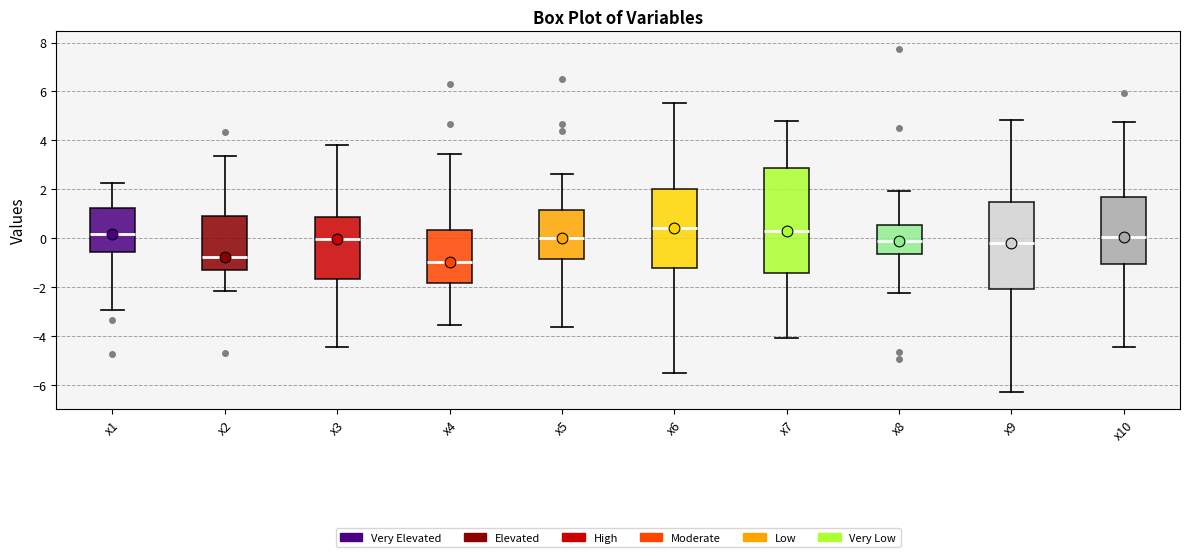

Reading left to right, transcribe this box plot: for each box, give where its median line is, the range the box spans, and where its two whiskers end, as read against the y-axis. The values are not printed on the chart, so give them approximately, as read against the axis.

x1: median 0.2, box -0.6 to 1.2, whiskers -3.0 to 2.2
x2: median -0.8, box -1.4 to 1.0, whiskers -2.2 to 3.4
x3: median 0.0, box -1.6 to 0.8, whiskers -4.4 to 3.8
x4: median -1.0, box -1.8 to 0.4, whiskers -3.6 to 3.4
x5: median 0.0, box -0.8 to 1.2, whiskers -3.6 to 2.6
x6: median 0.4, box -1.2 to 2.0, whiskers -5.6 to 5.6
x7: median 0.2, box -1.4 to 2.8, whiskers -4.0 to 4.8
x8: median 0.0, box -0.6 to 0.6, whiskers -2.2 to 2.0
x9: median -0.2, box -2.0 to 1.4, whiskers -6.2 to 4.8
x10: median 0.0, box -1.0 to 1.8, whiskers -4.4 to 4.8